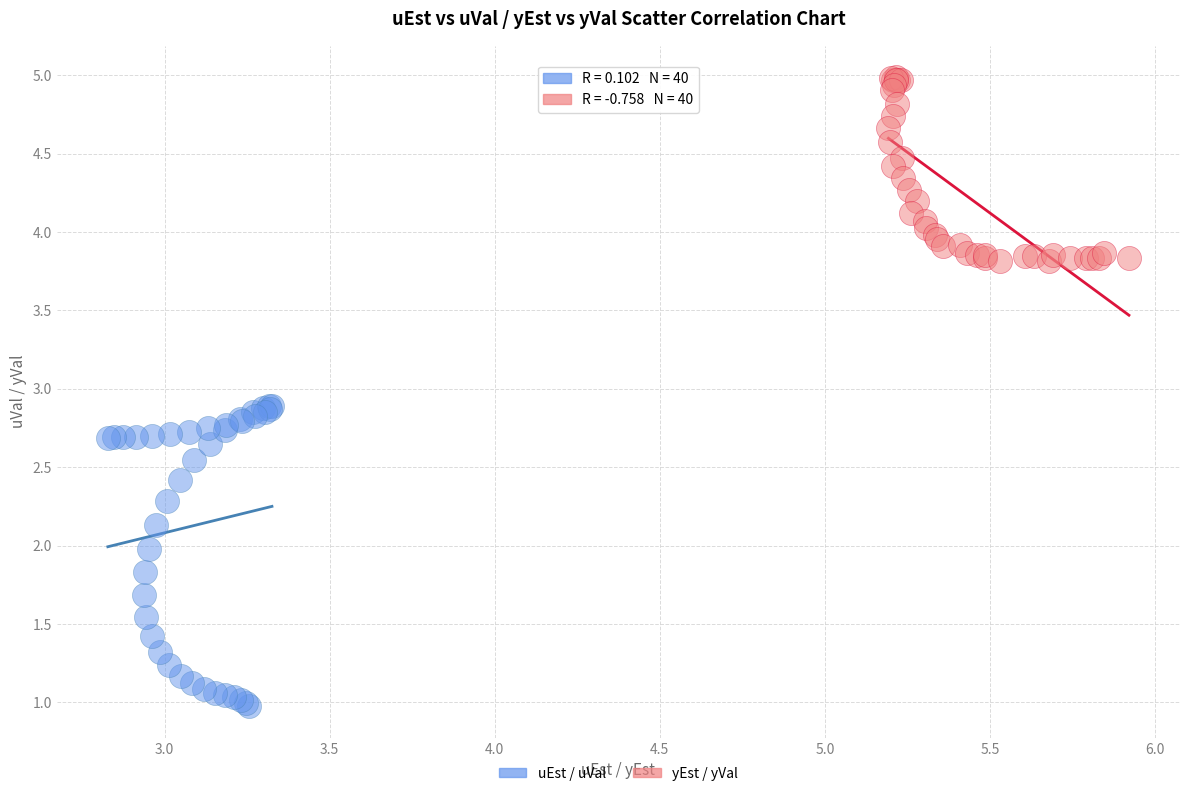

What are all the series names shown in the legend?

uEst / uVal, yEst / yVal